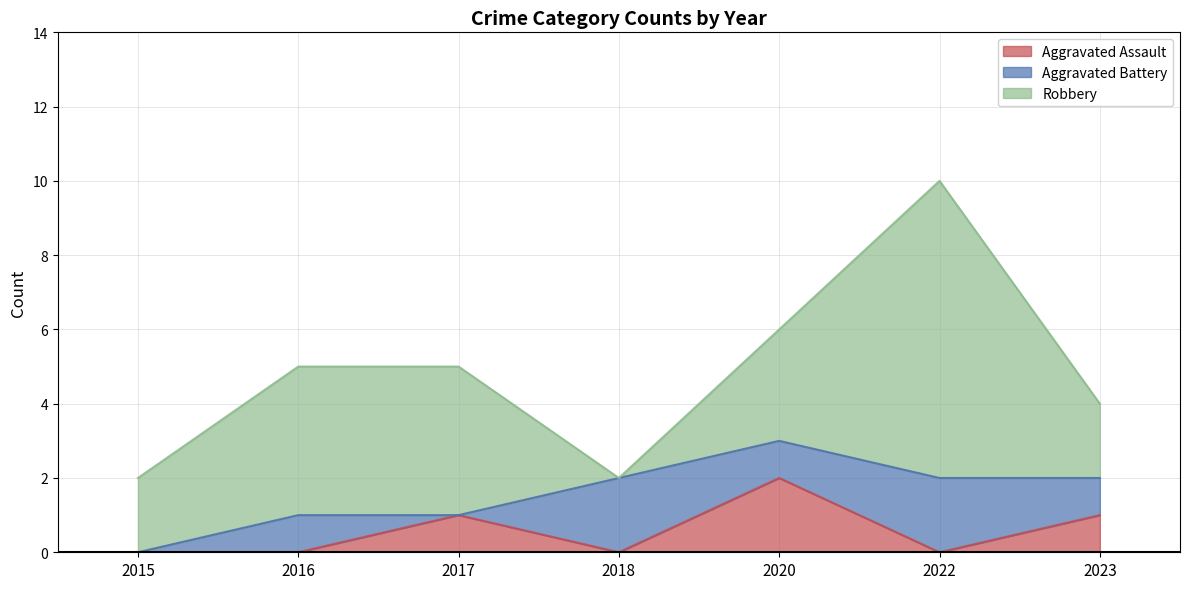

Reading left to right, transcribe all the data shown in this chart.

Aggravated Assault: 2015=0	2016=0	2017=1	2018=0	2020=2	2022=0	2023=1
Aggravated Battery: 2015=0	2016=1	2017=0	2018=2	2020=1	2022=2	2023=1
Robbery: 2015=2	2016=4	2017=4	2018=0	2020=3	2022=8	2023=2